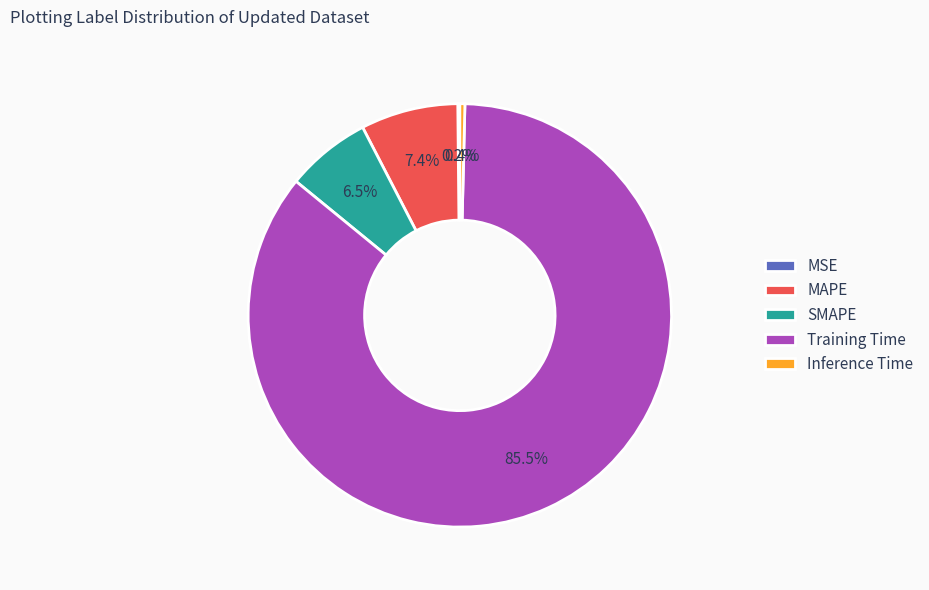

Which category has the biggest portion of the pie?

Training Time